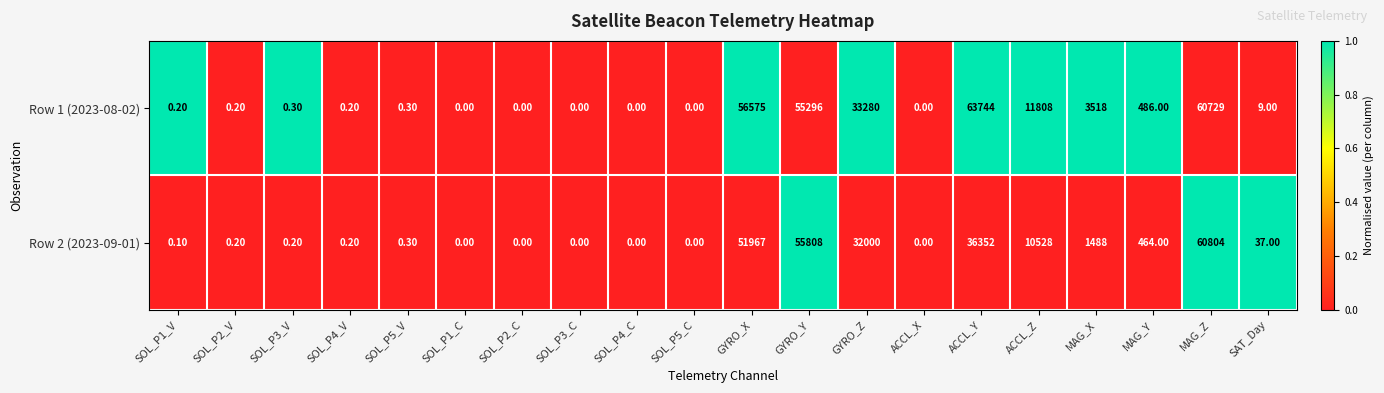

What is the difference between the highest and lowest values at MAG_Y?

22.0